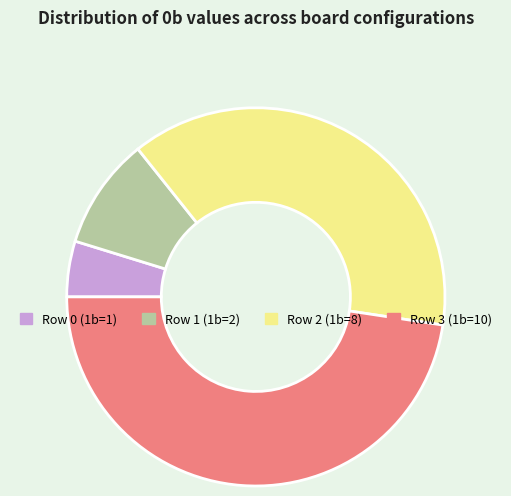

Which has a higher value, Row 0 (1b=1) or Row 3 (1b=10)?

Row 3 (1b=10)